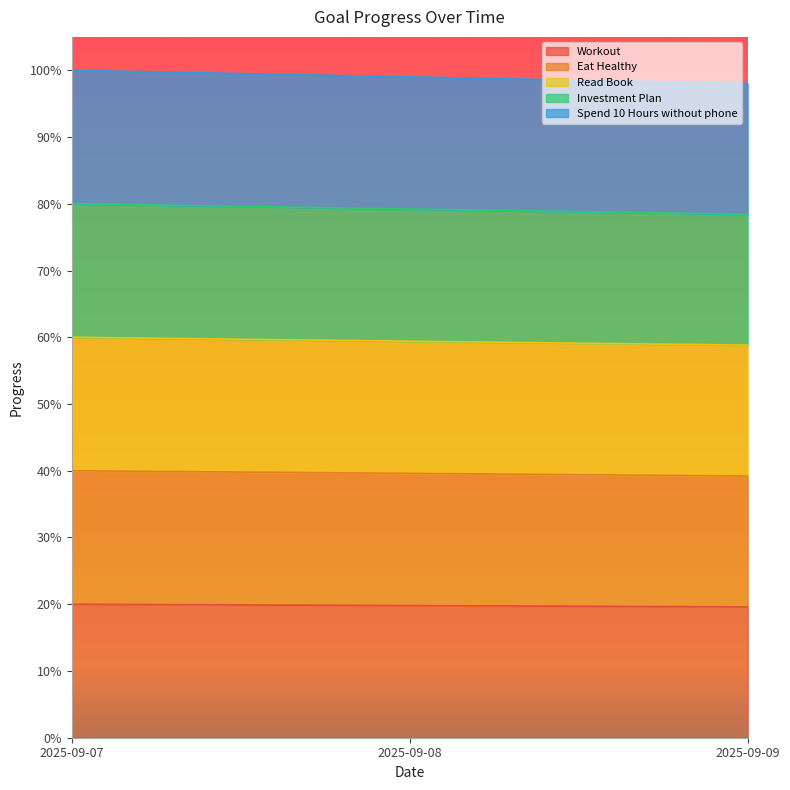

How many lines are shown in the chart?

5